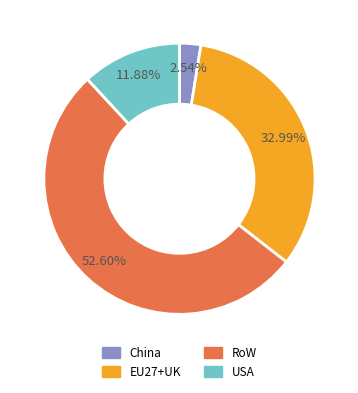

Is there any slice that represents more than half of the pie?

Yes